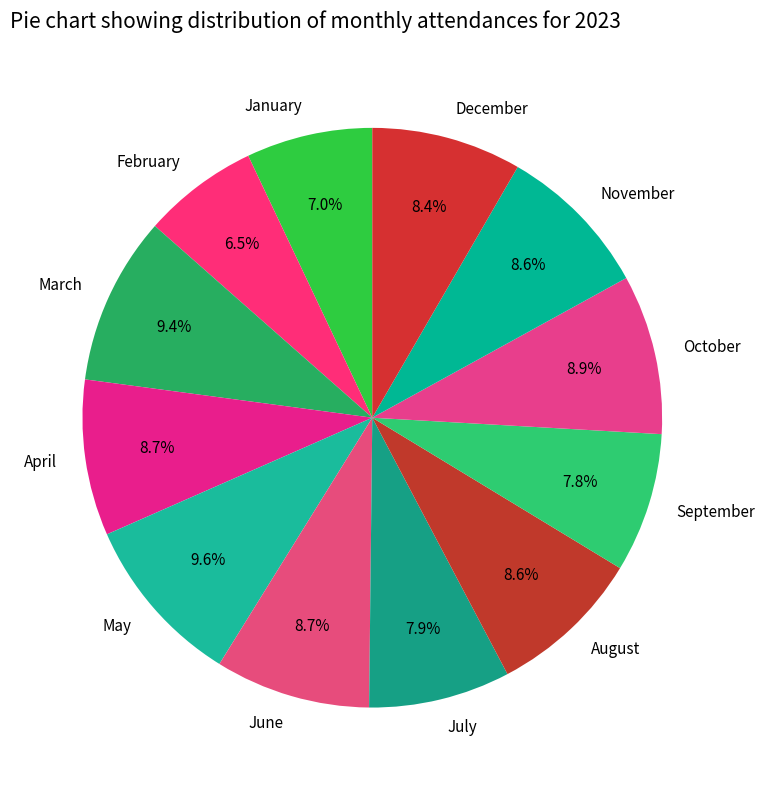

True or false: January accounts for 19% of the total.

False